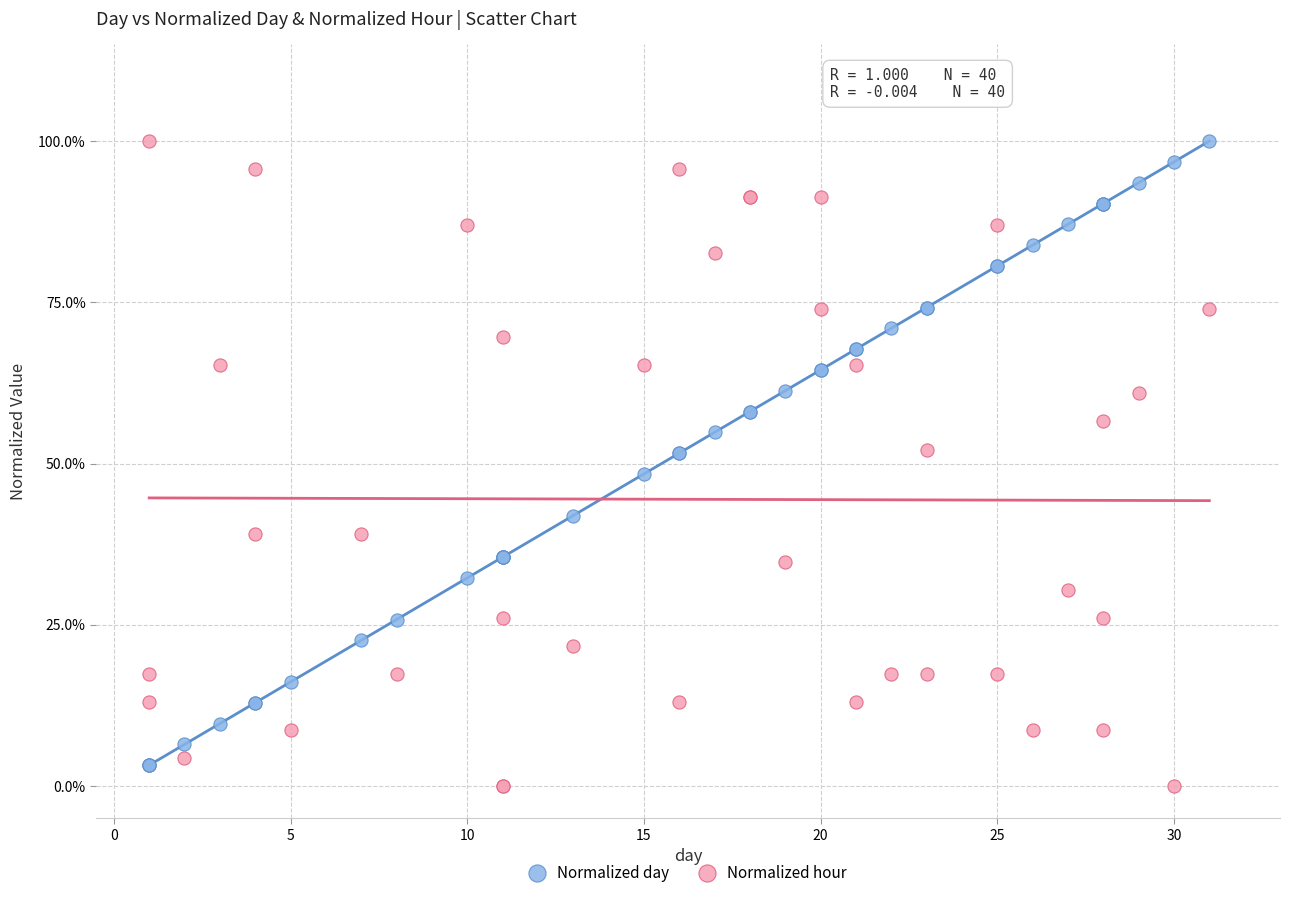

What are all the series names shown in the legend?

Normalized day, Normalized hour